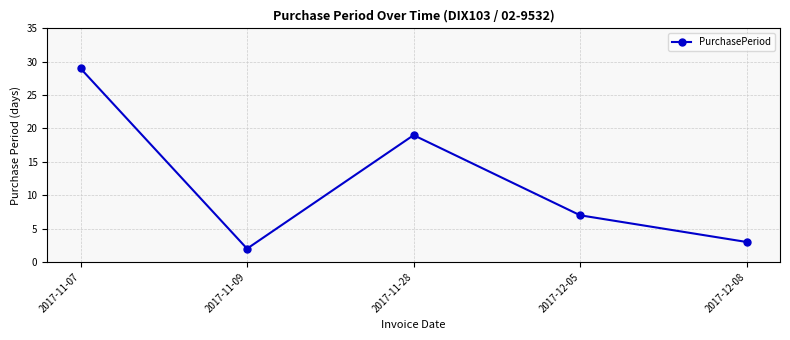

What is the ratio of the value at 2017-12-05 to the value at 2017-11-07?

0.2